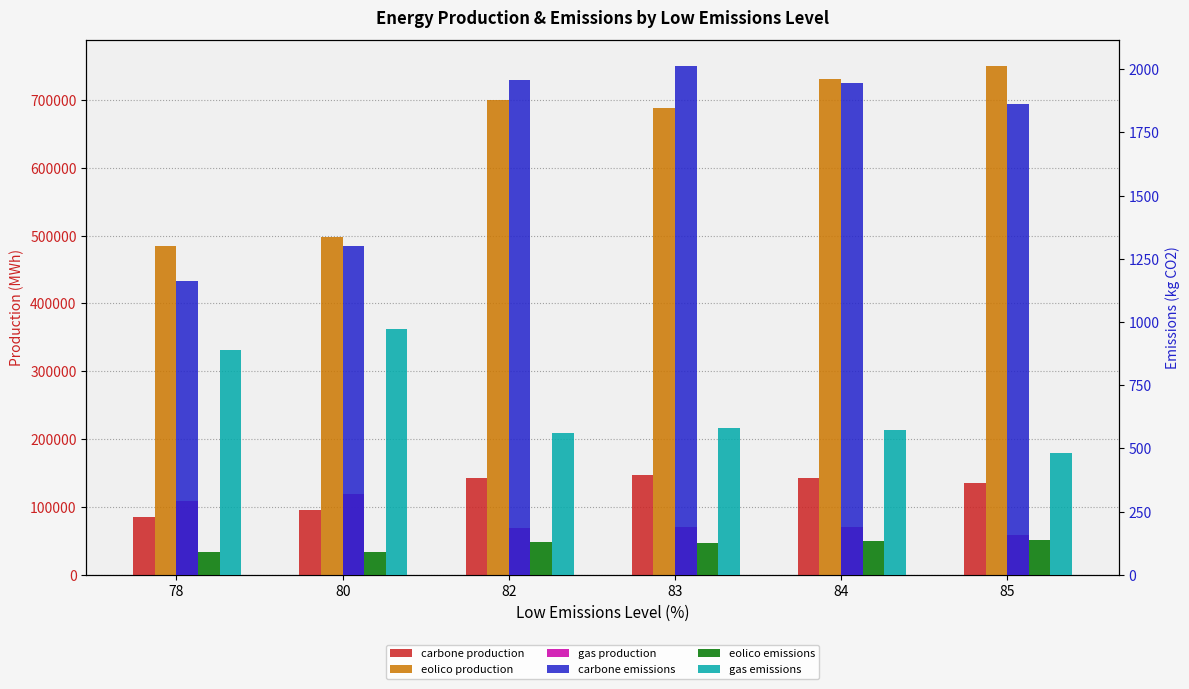

What is the sum of the gas production values at 85 and 82?

127462.0